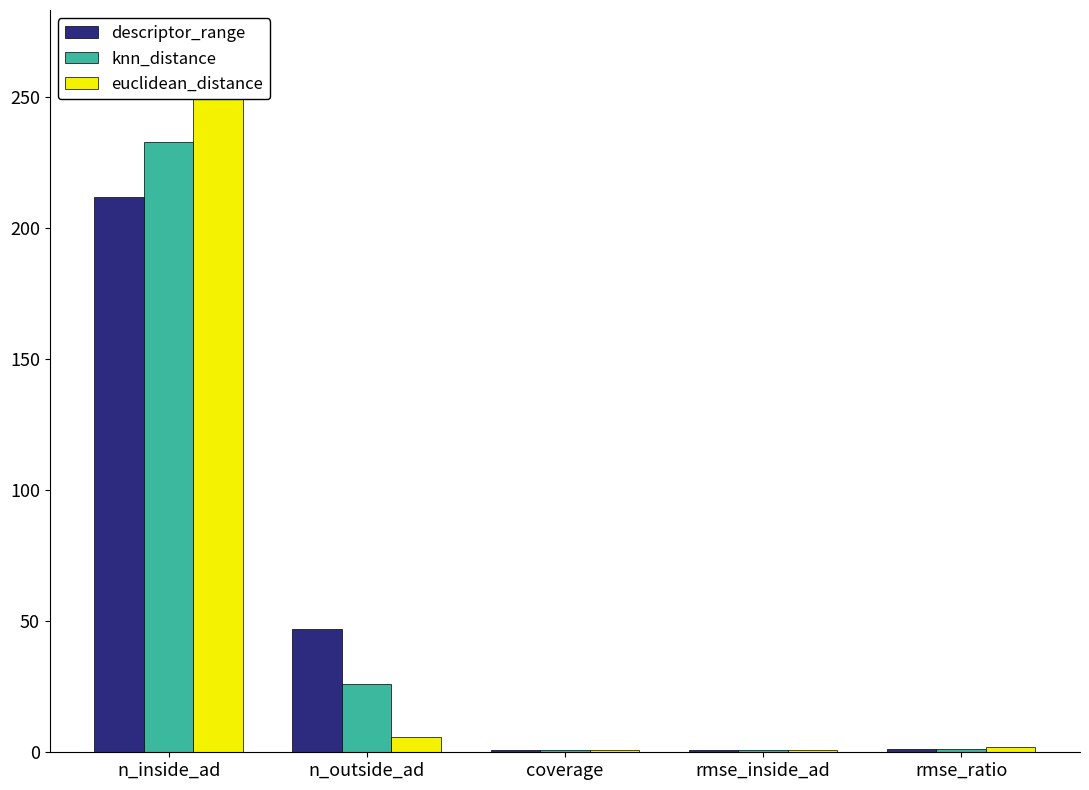

What are all the series names shown in the legend?

descriptor_range, knn_distance, euclidean_distance